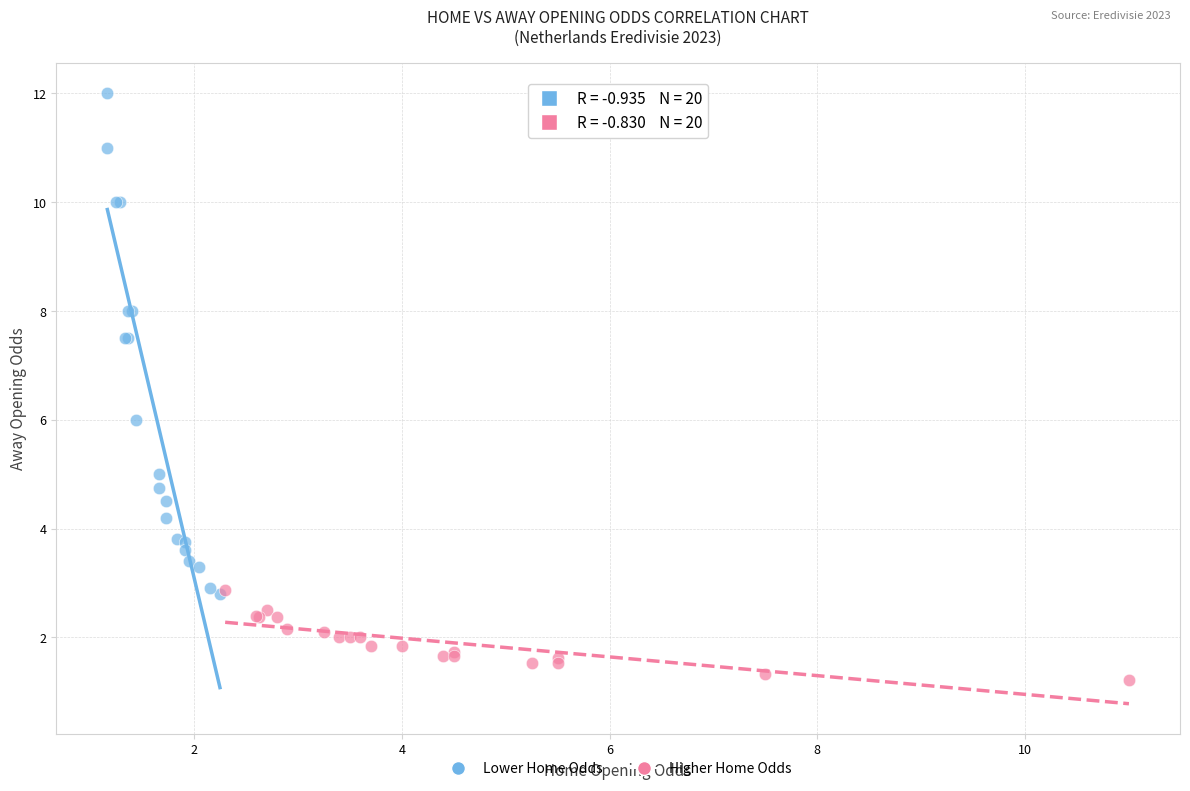

Which series reaches the maximum Y coordinate?

Lower Home Odds